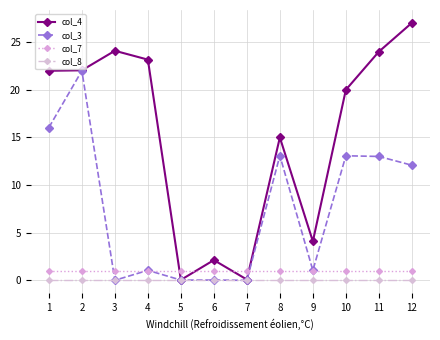

The col_4 series shows 15.1 at 11. True or false?

False